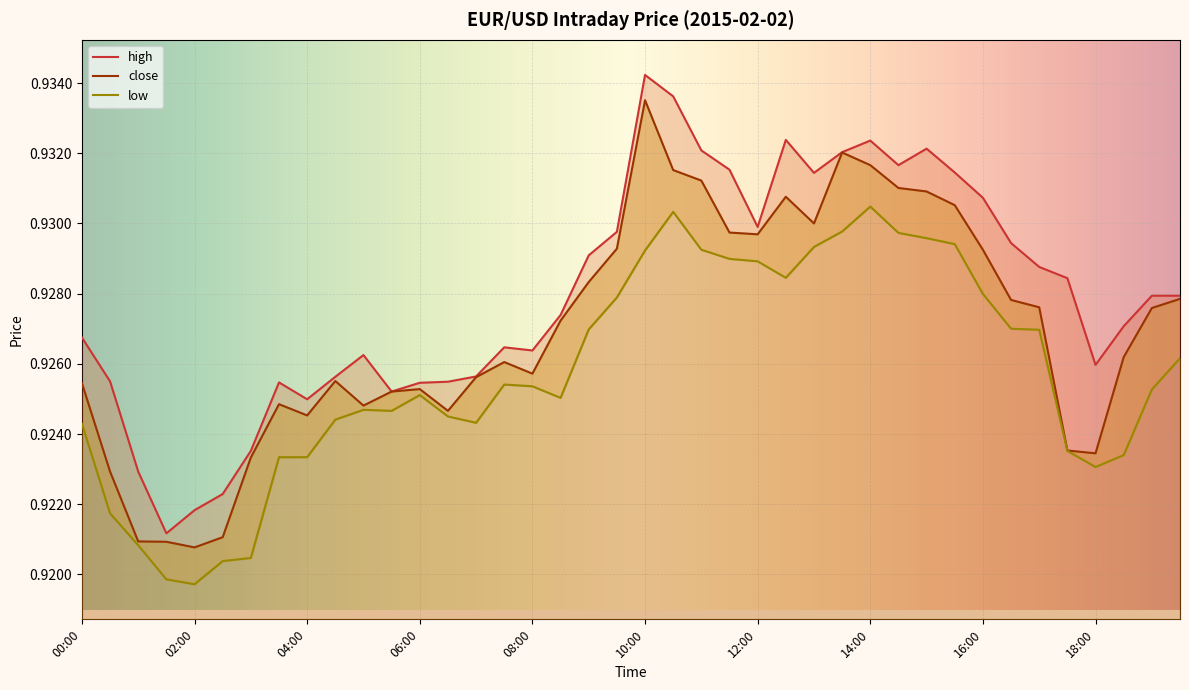

Which series has the largest total across all categories?

high